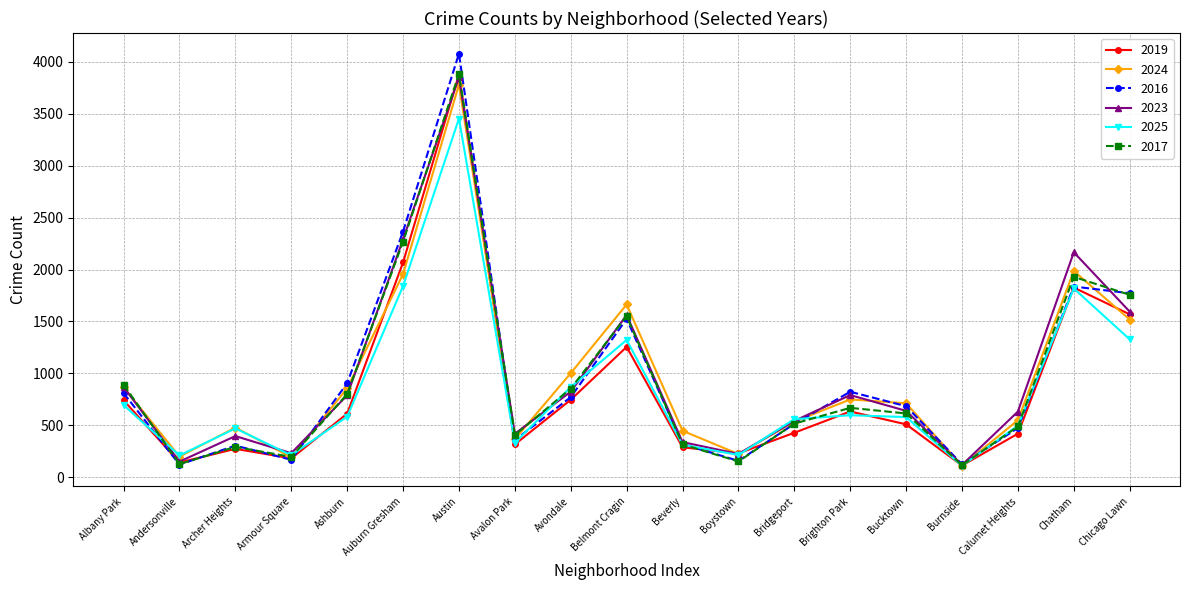

What is the highest value of the 2017 series?

3885